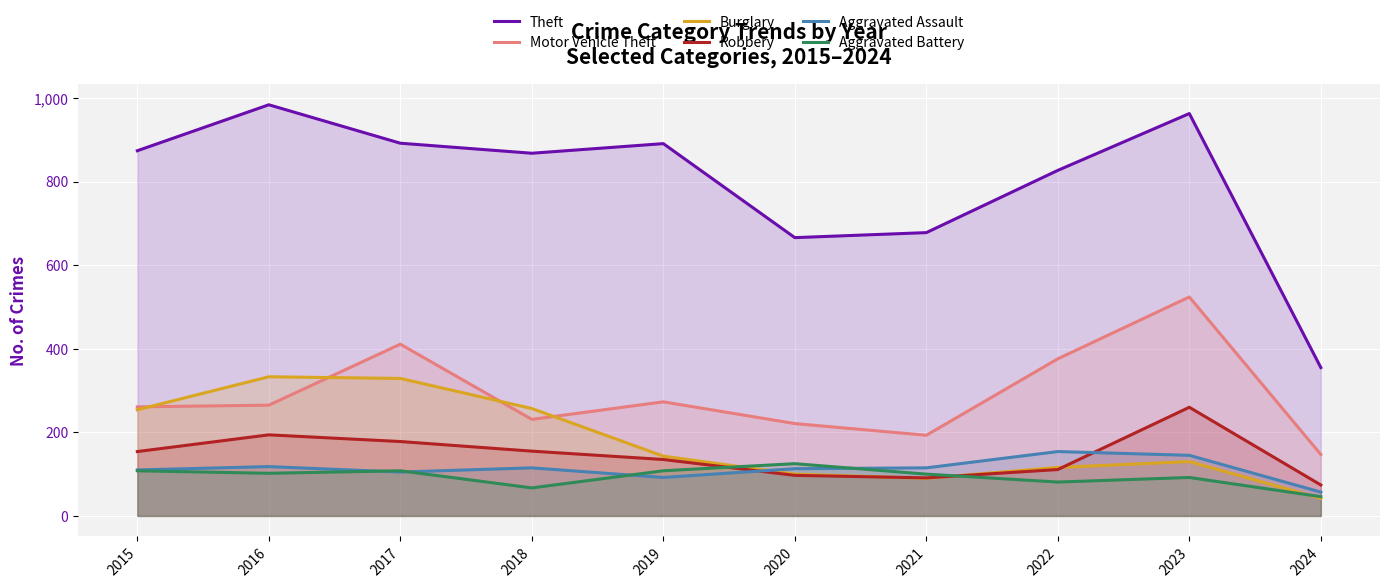

How many categories are shown in the chart?

10